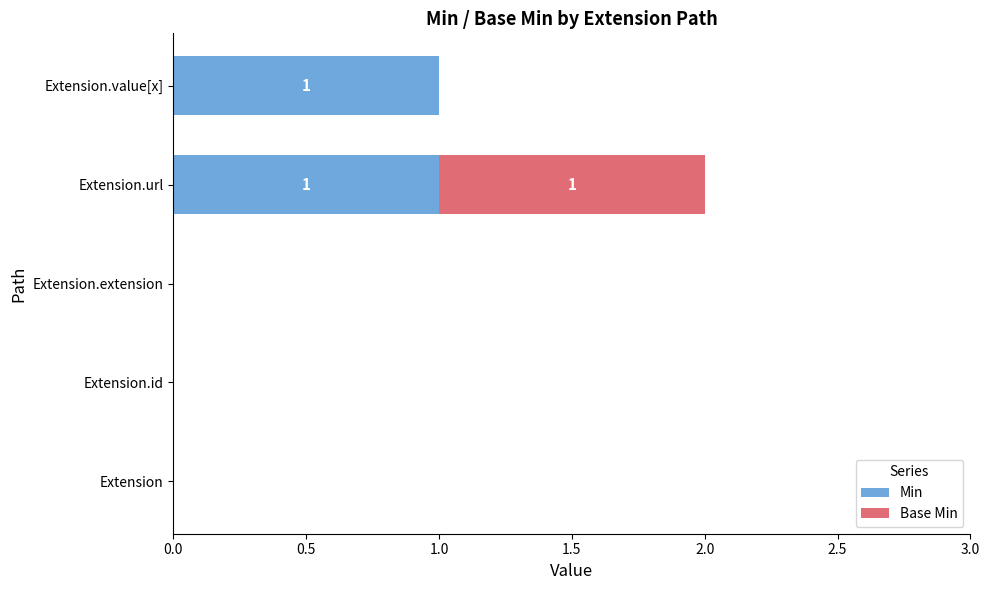

The Min series shows 0 at Extension.value[x]. True or false?

False